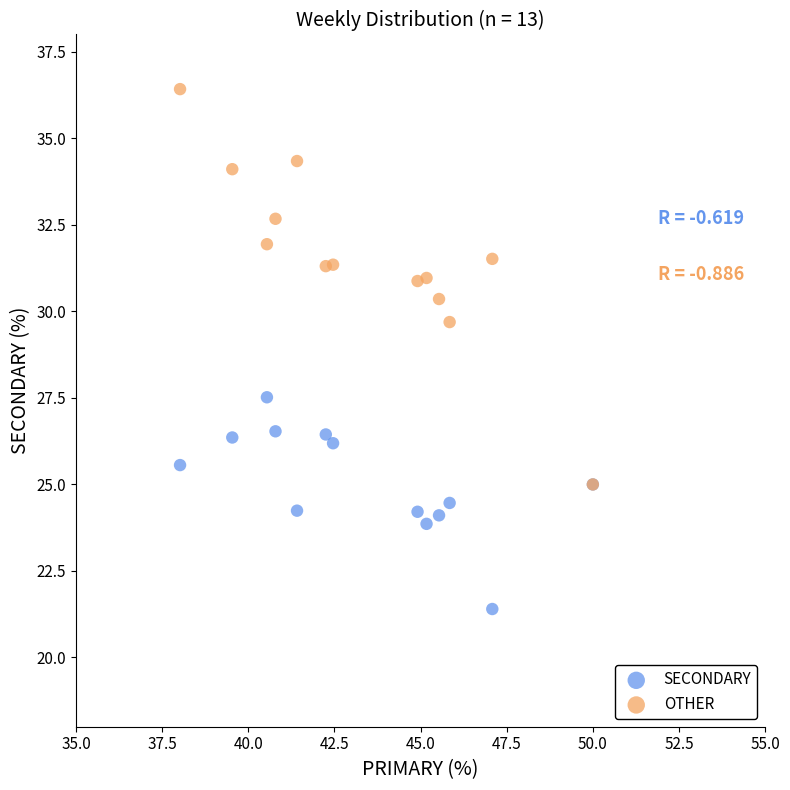

Which series reaches the maximum Y coordinate?

OTHER